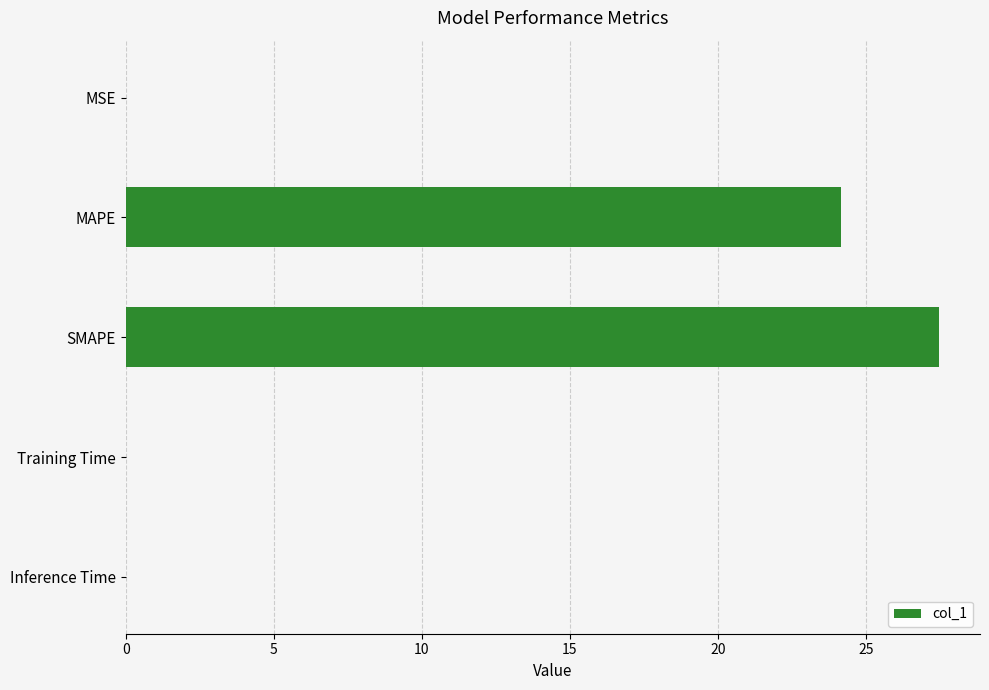

True or false: the data shows 0.0 at MSE.

True